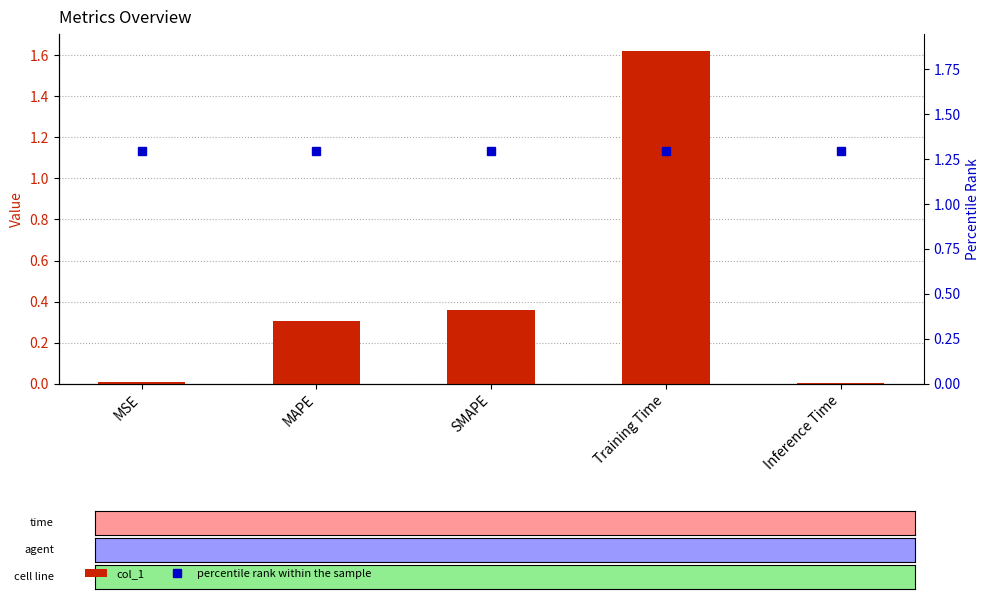

What is the difference between the second highest and minimum values in the col_1 series?

0.4